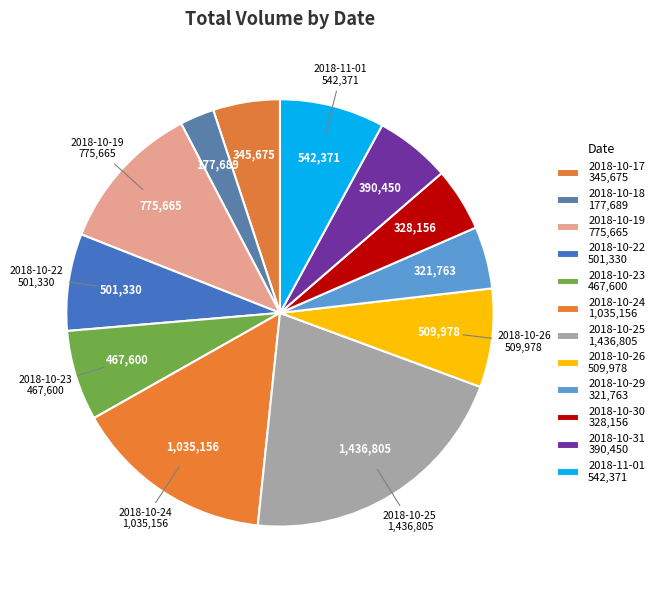

How many segments does this pie chart have?

12